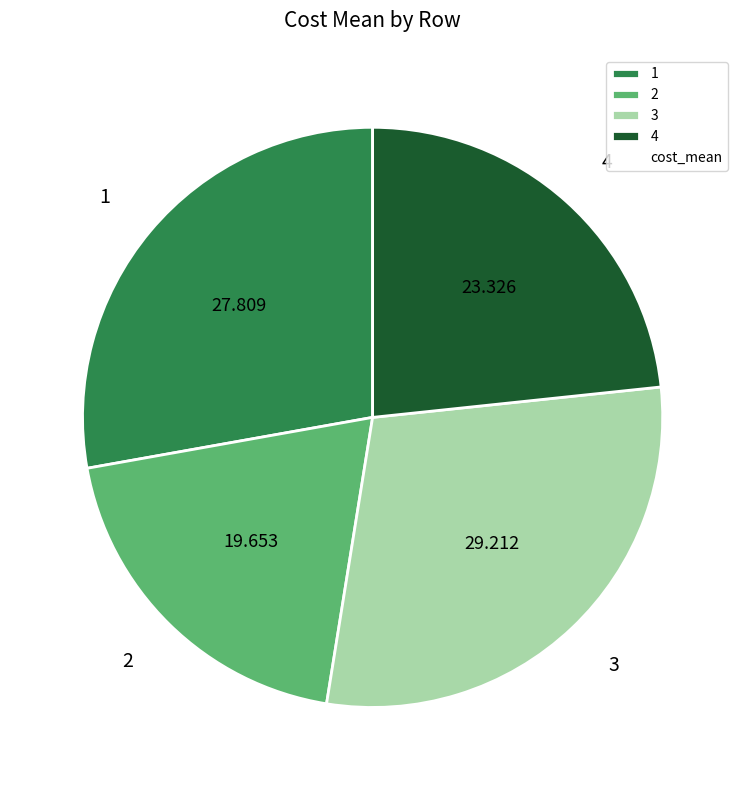

Is the sum of 2 and 4 greater than half?

No